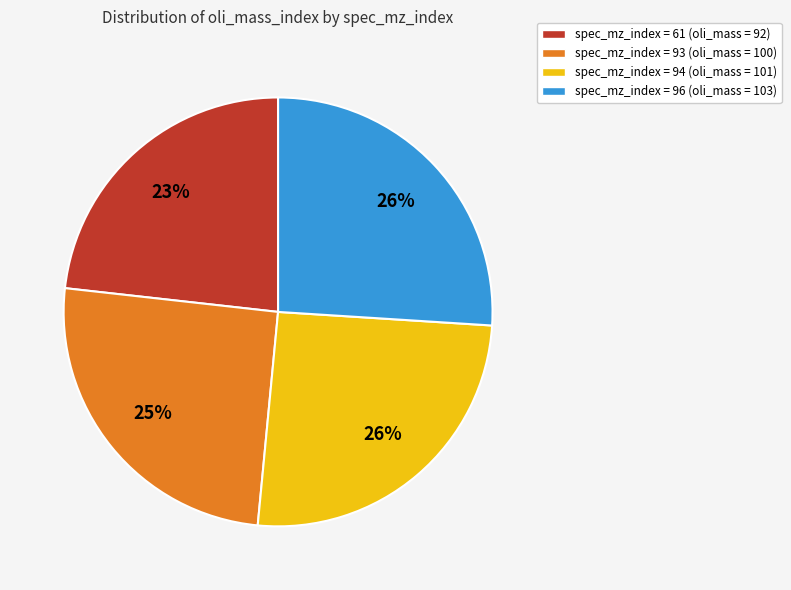

To the nearest percent, what is the difference between the largest and smallest slice percentages?

3%